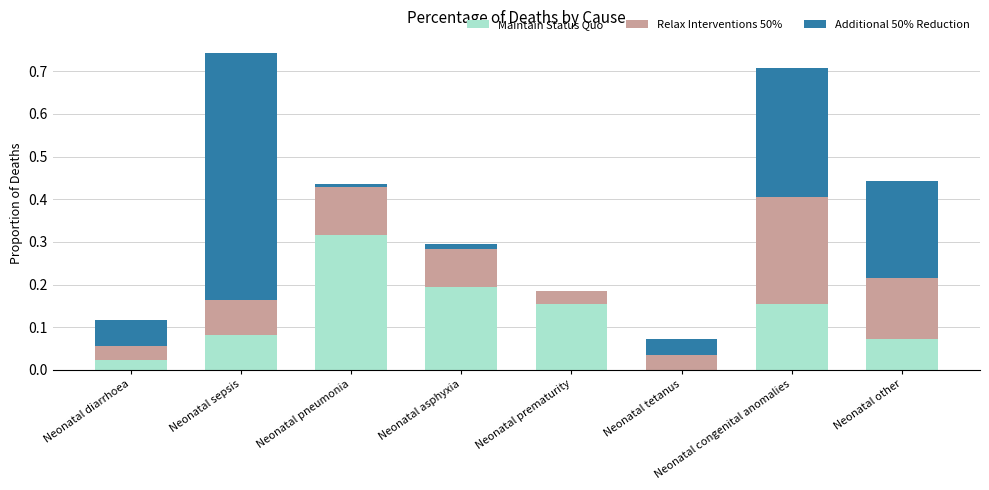

Which category has the highest value in the Maintain Status Quo series?

Neonatal pneumonia